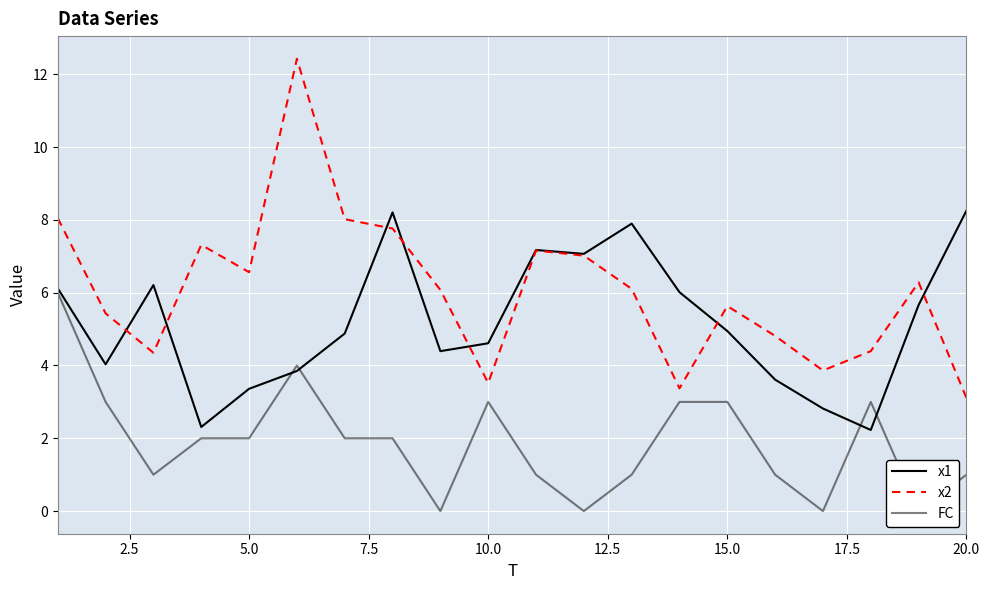

Which series has the largest total across all categories?

x2